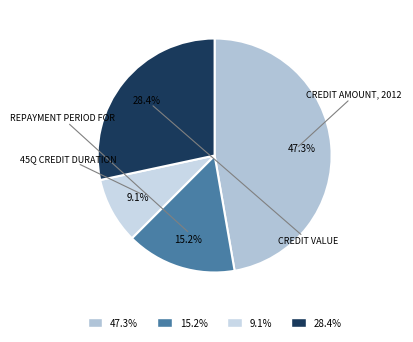

To the nearest percent, what is the average slice percentage?

25%